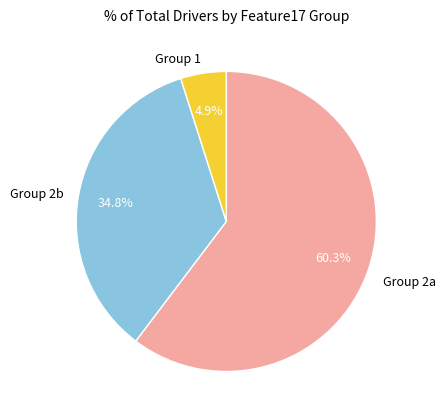

What is the majority slice?

Group 2a